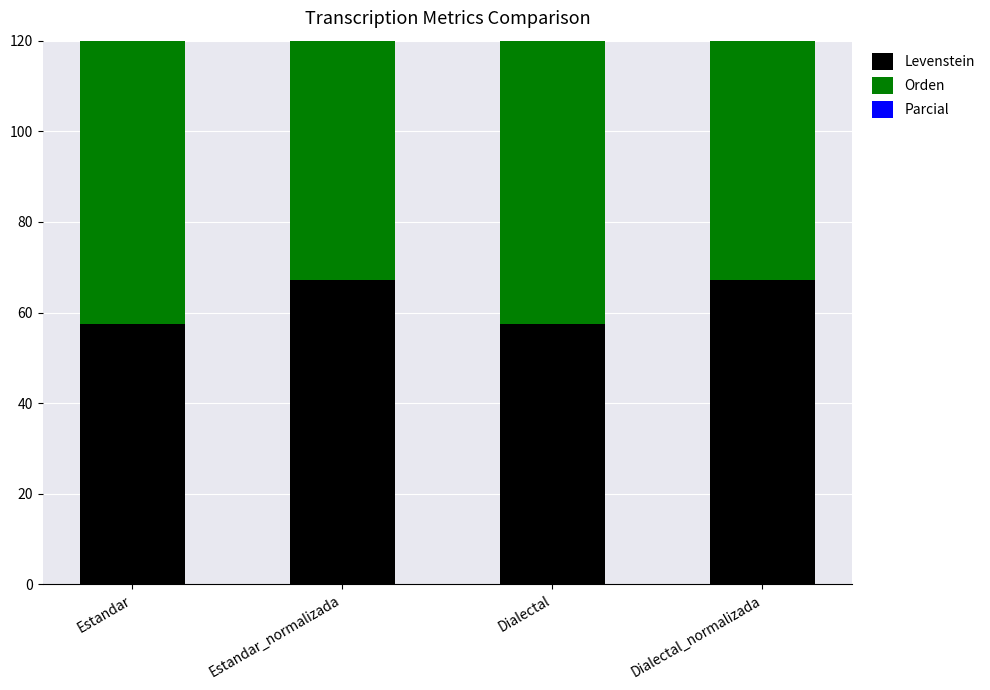

Reading left to right, extract all data points from this chart.

Levenstein: Estandar=57.4	Estandar_normalizada=67.2	Dialectal=57.4	Dialectal_normalizada=67.2
Orden: Estandar=75.0	Estandar_normalizada=75.0	Dialectal=75.0	Dialectal_normalizada=75.0
Parcial: Estandar=88.9	Estandar_normalizada=90.7	Dialectal=88.9	Dialectal_normalizada=90.7